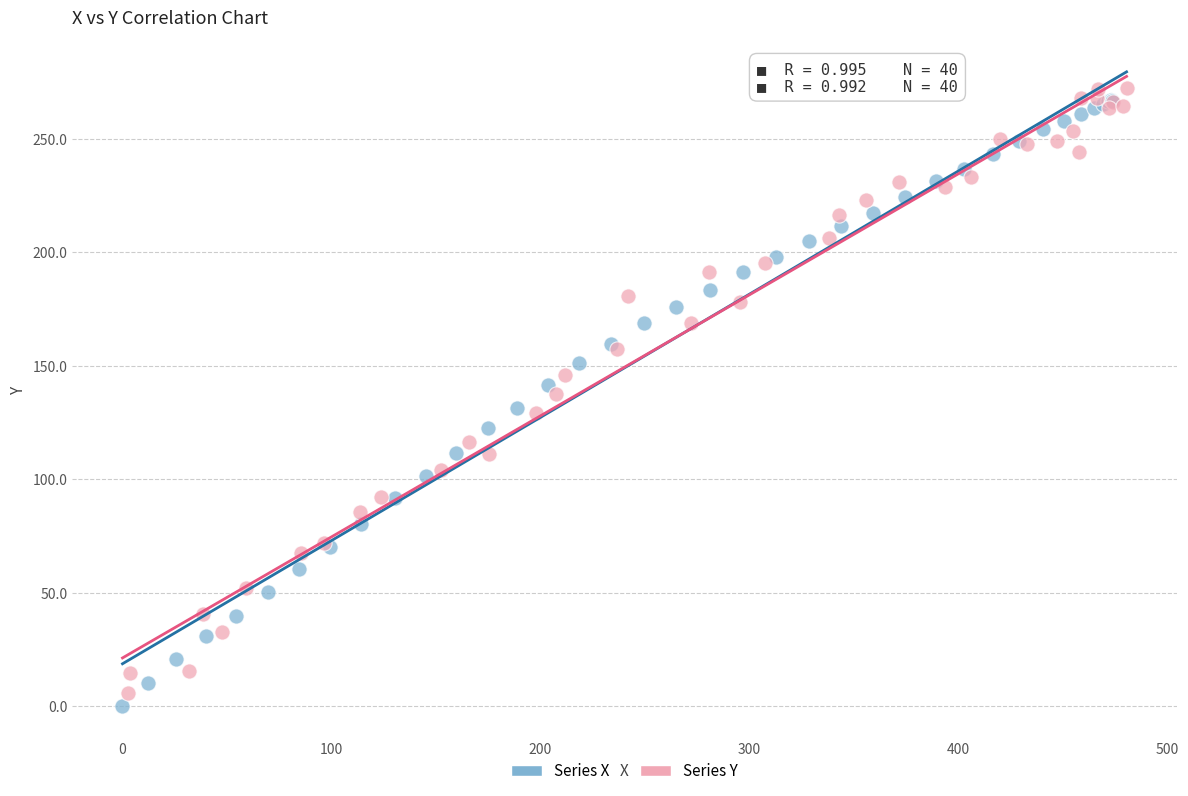

What are all the series names shown in the legend?

Series X, Series Y